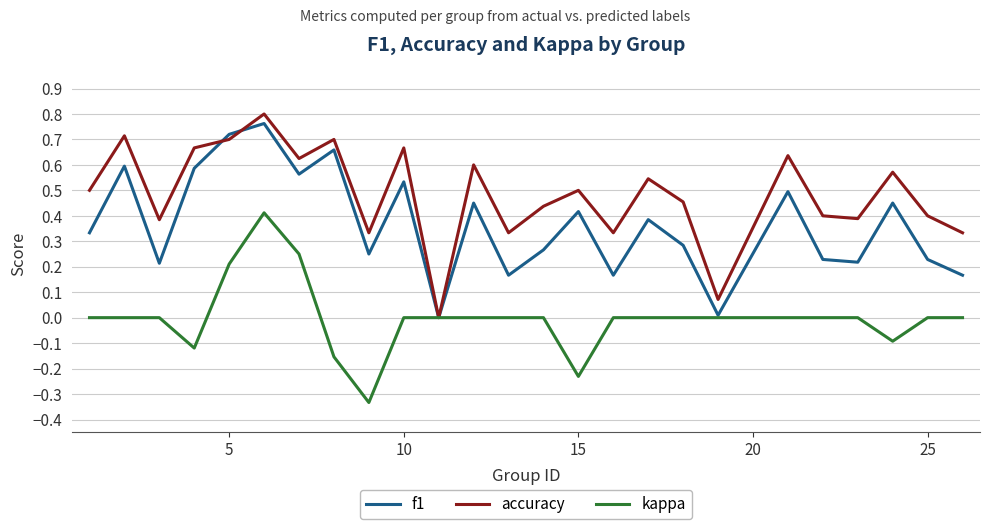

Which series has the largest total across all categories?

accuracy